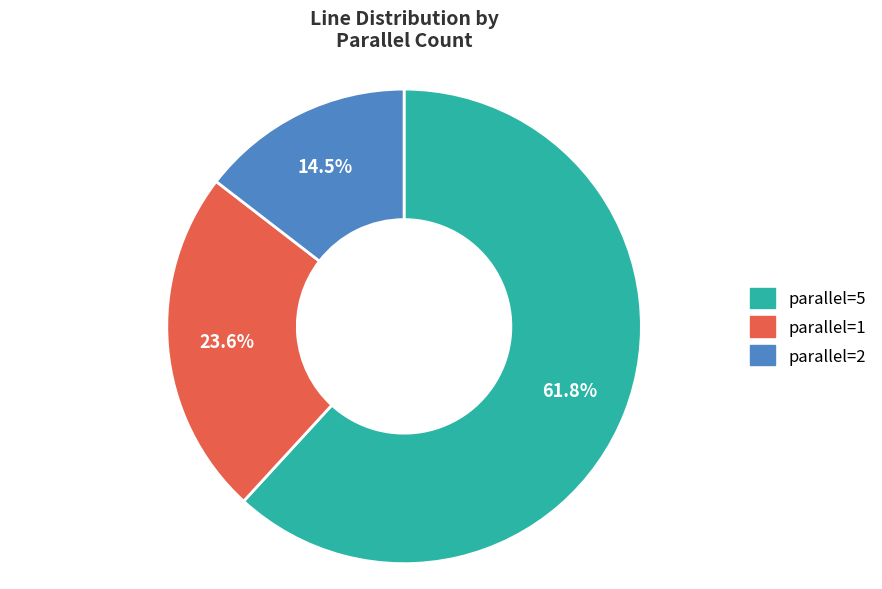

Is there a majority slice in this chart?

Yes